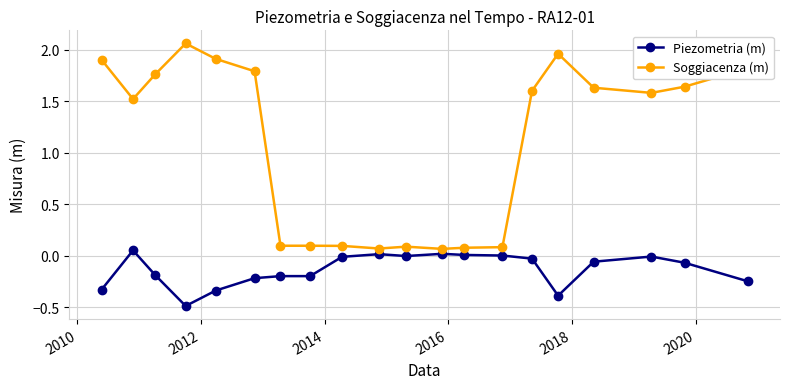

Which series has the largest range (max minus min)?

Soggiacenza (m)